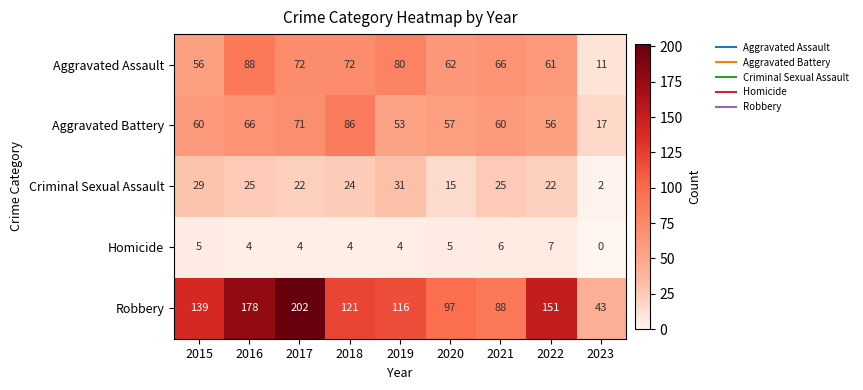

Rank the series by their maximum value, from highest to lowest.

Robbery, Aggravated Assault, Aggravated Battery, Criminal Sexual Assault, Homicide